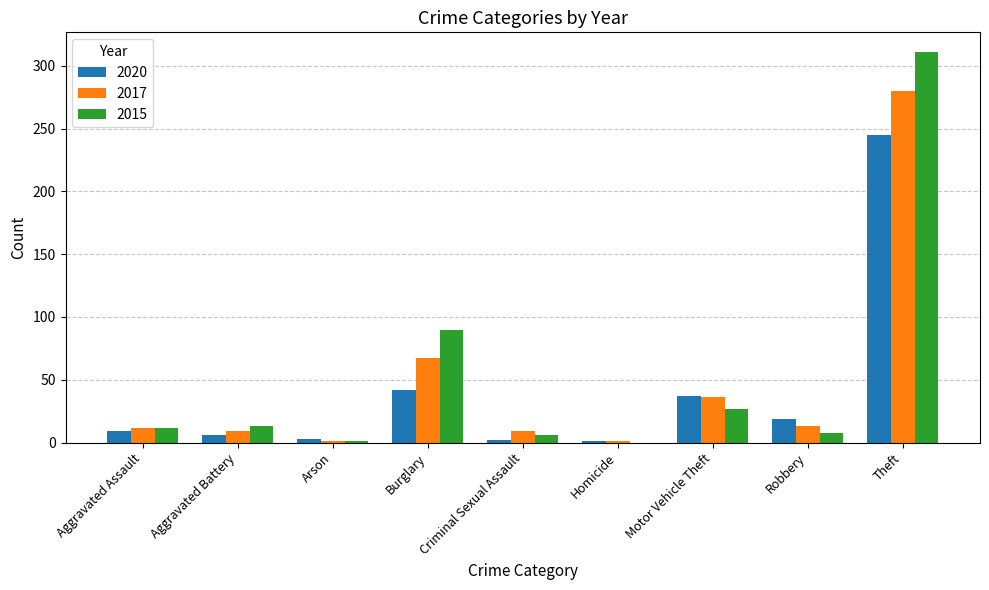

Which series has the largest total across all categories?

2015